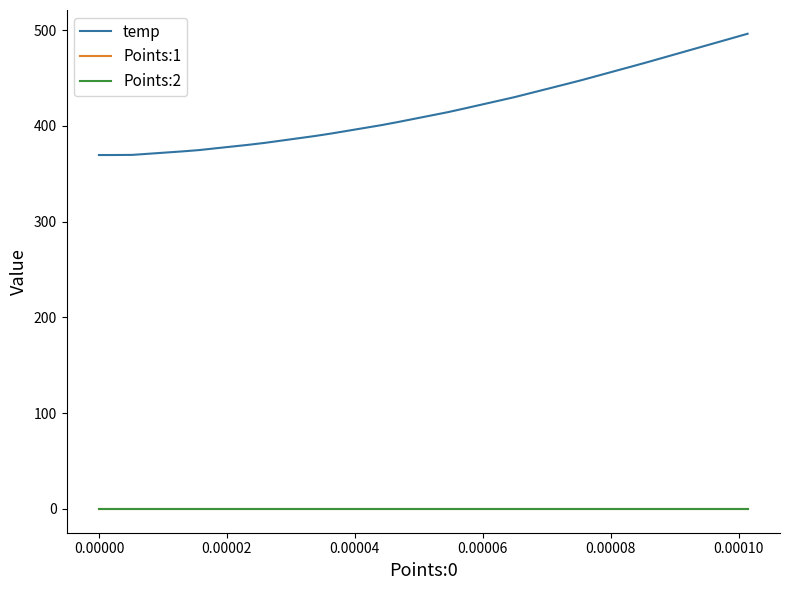

True or false: Points:2 and temp cross at least once.

False